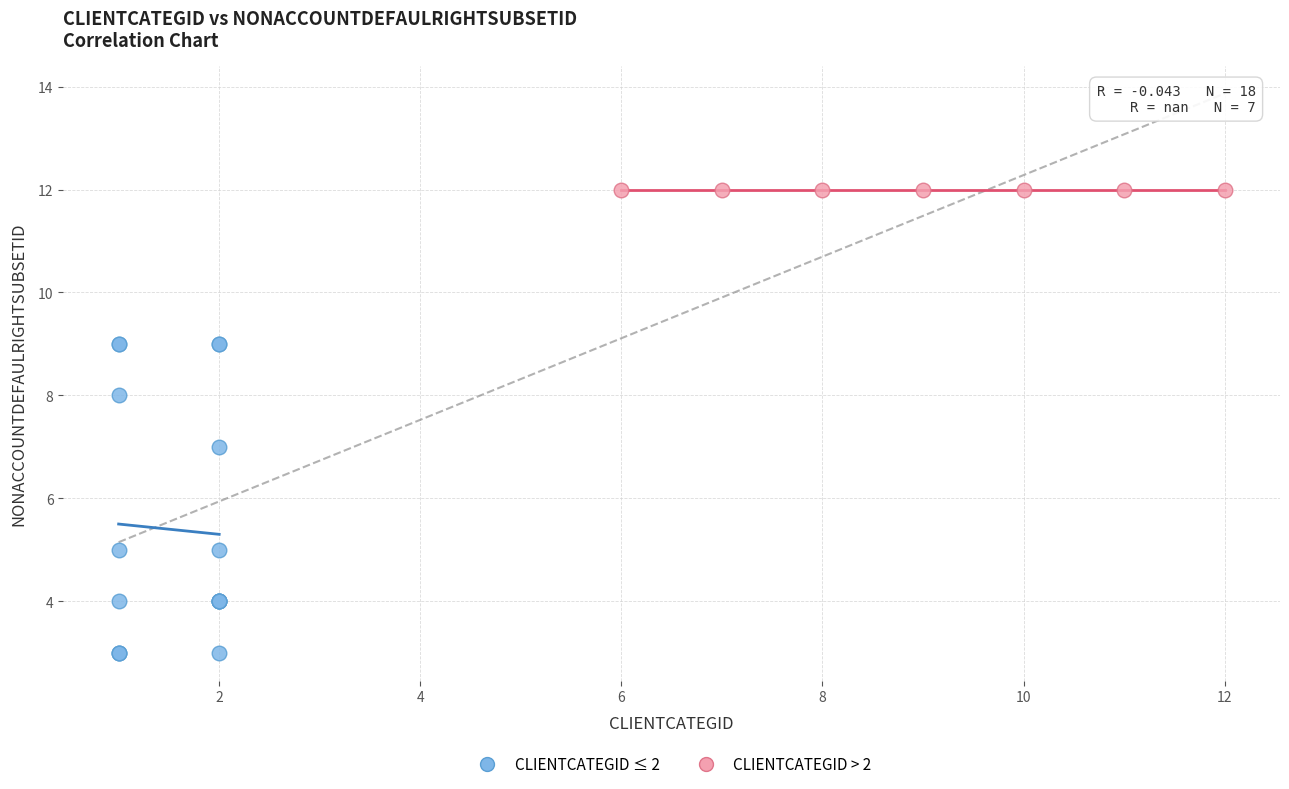

Which series contains the highest Y value?

CLIENTCATEGID > 2